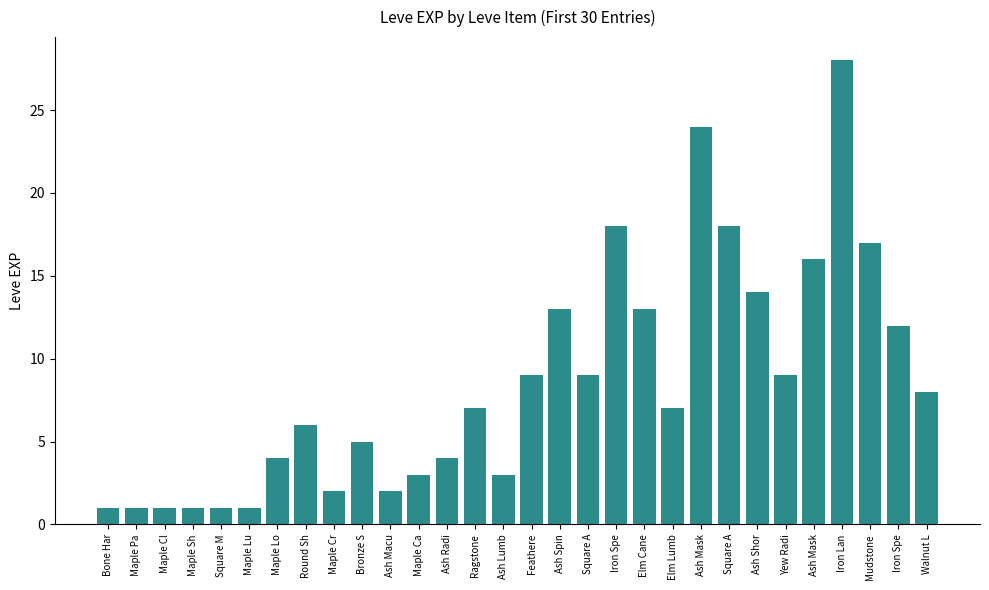

What is the smallest value displayed?

1